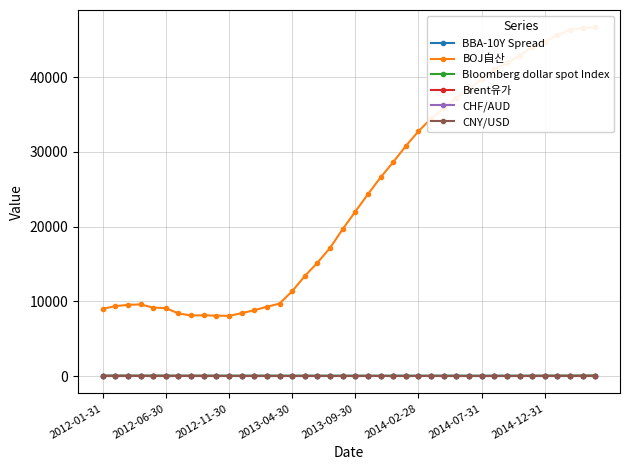

True or false: CNY/USD has more than 0 points higher than both neighbors.

True